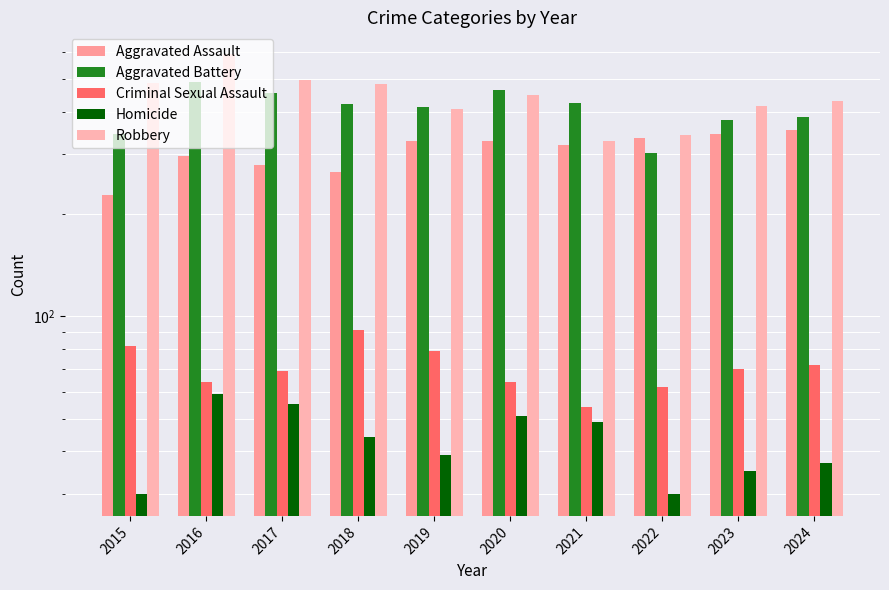

How many groups of bars are there?

10